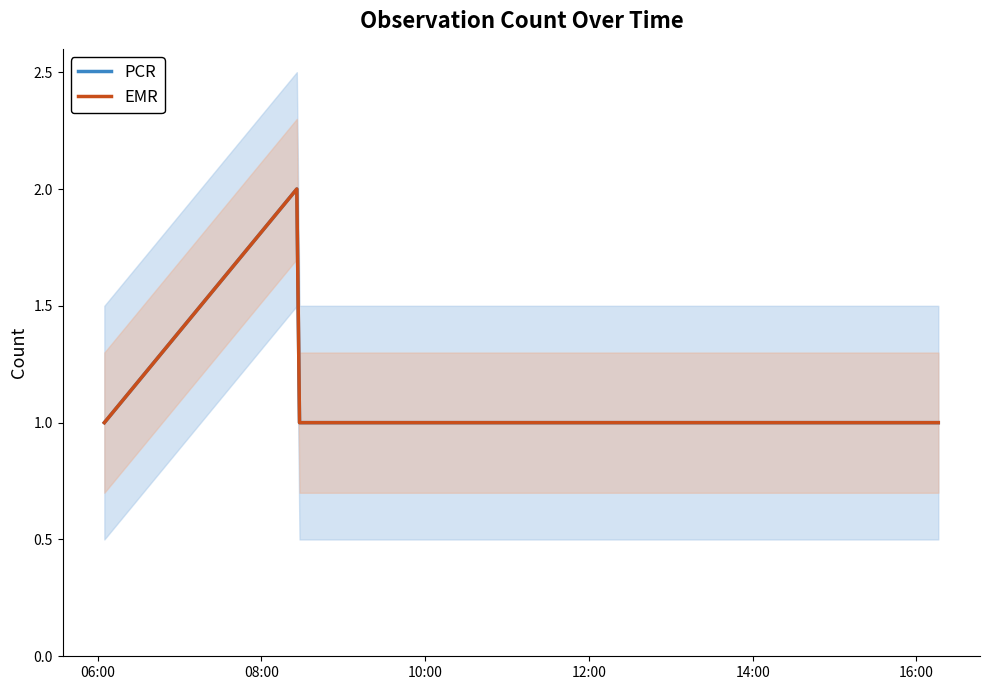

What is the average value of the PCR series?

1